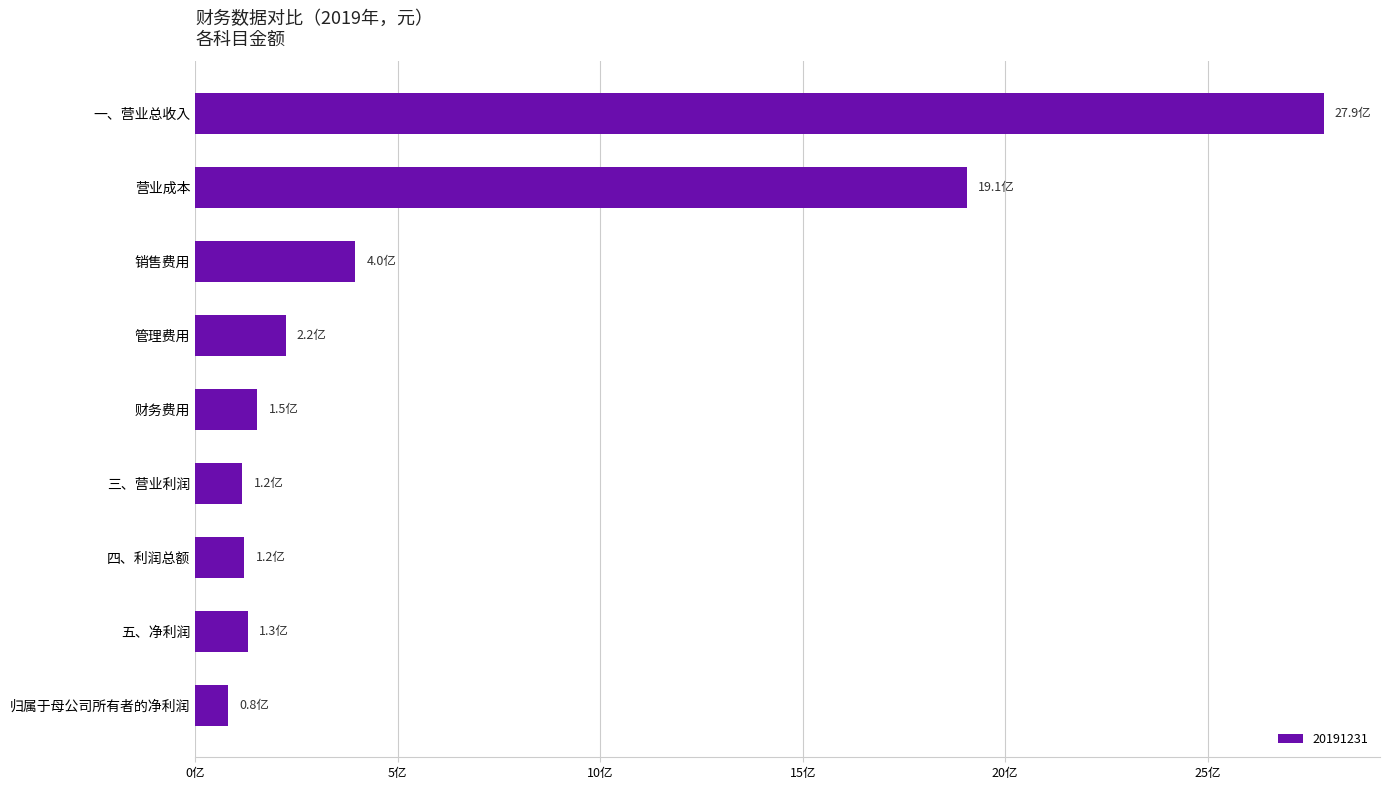

Does the chart contain any negative values?

No